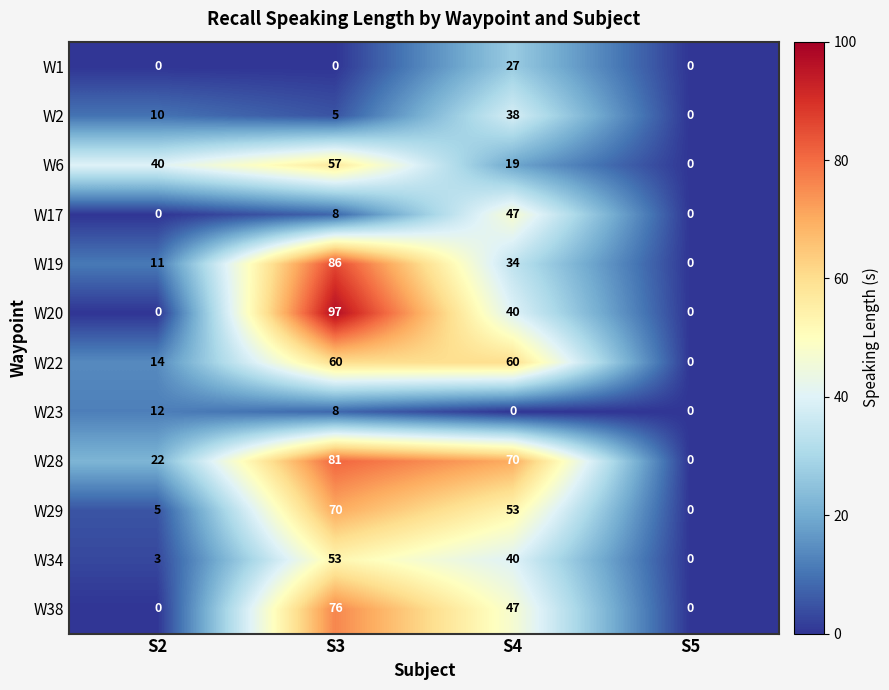

Read the W1 value at S4.

27